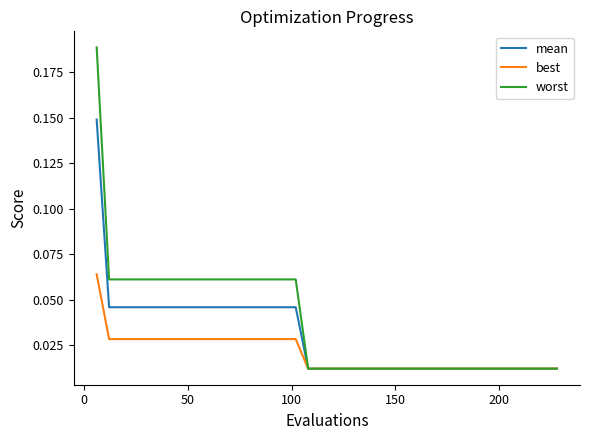

Rank the series by their average value, from highest to lowest.

worst, mean, best